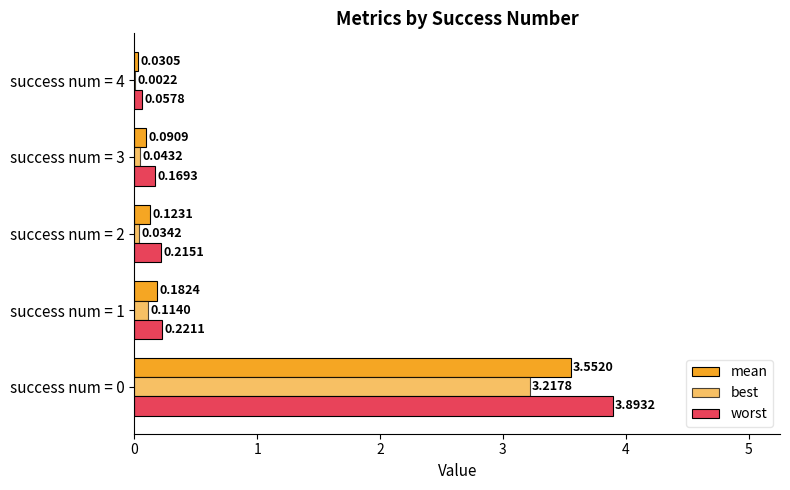

How many series are shown in this chart?

3